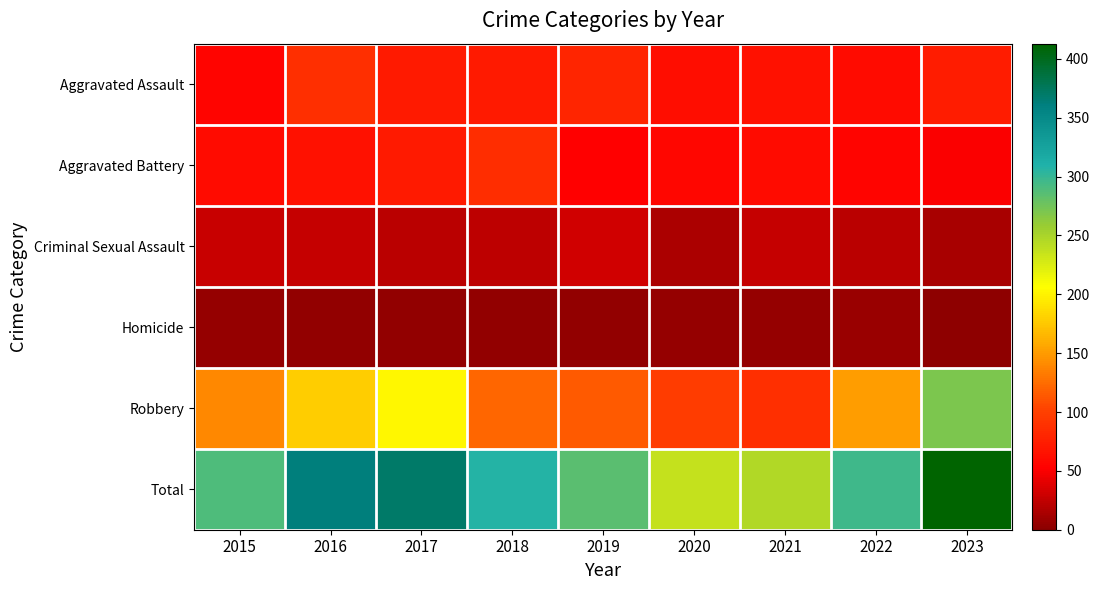

Reading left to right, list all the values displayed in this chart.

Aggravated Assault: 2015=56	2016=88	2017=72	2018=72	2019=80	2020=62	2021=66	2022=61	2023=74
Aggravated Battery: 2015=60	2016=66	2017=71	2018=86	2019=53	2020=57	2021=60	2022=56	2023=51
Criminal Sexual Assault: 2015=29	2016=26	2017=22	2018=24	2019=31	2020=15	2021=26	2022=21	2023=14
Homicide: 2015=5	2016=4	2017=4	2018=4	2019=4	2020=5	2021=6	2022=7	2023=3
Robbery: 2015=139	2016=178	2017=202	2018=121	2019=116	2020=97	2021=88	2022=151	2023=271
Total: 2015=289	2016=362	2017=371	2018=307	2019=284	2020=236	2021=246	2022=296	2023=413